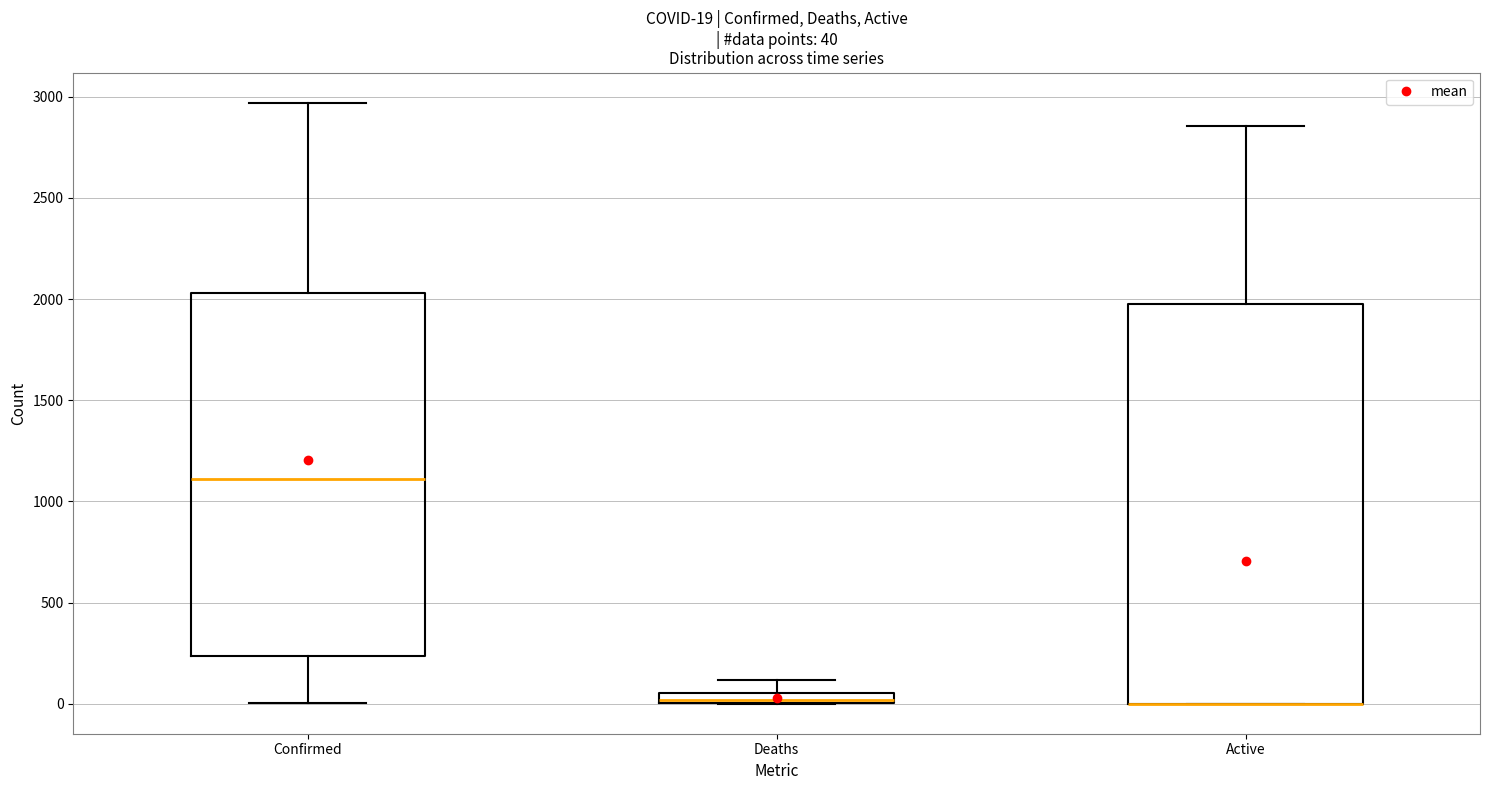

Which box is the tallest, from its lower edge to its upper edge?

Active